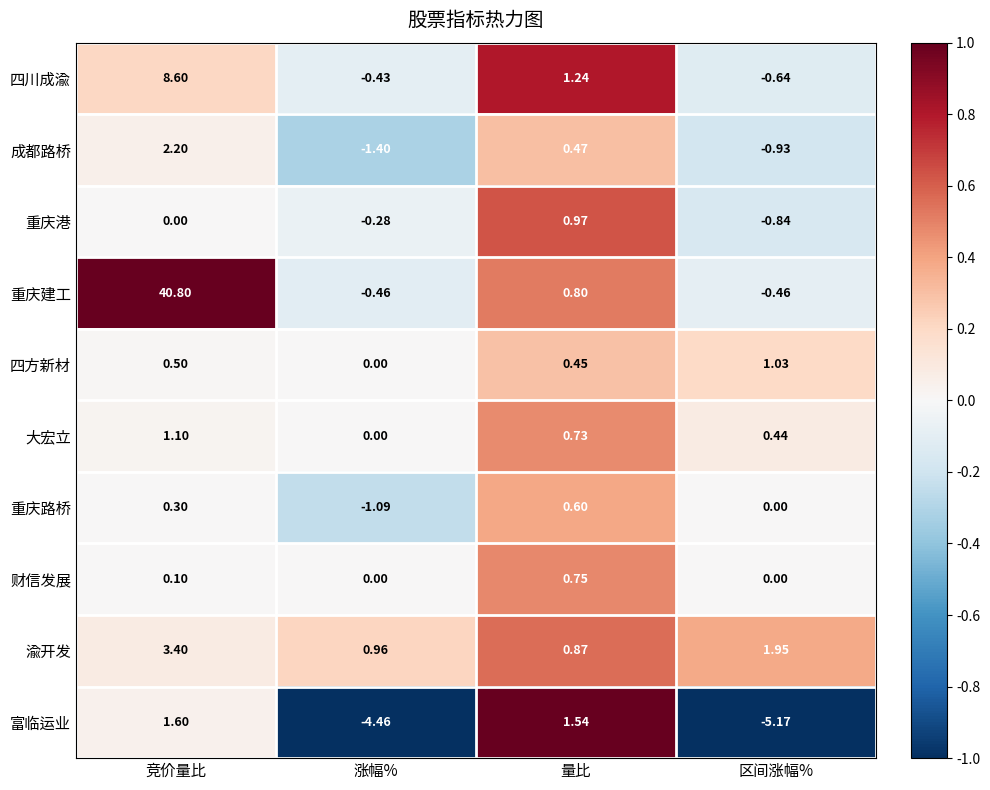

Which series has the largest total across all categories?

重庆建工